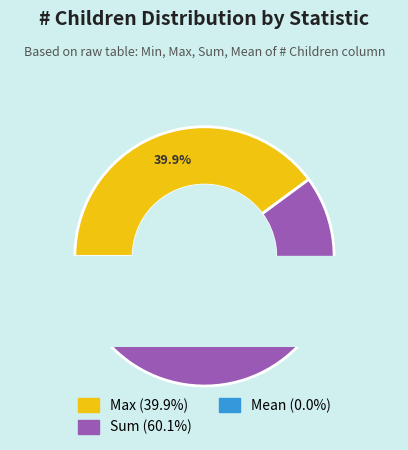

To the nearest percent, what is the difference between the largest and smallest slice percentages?

60%